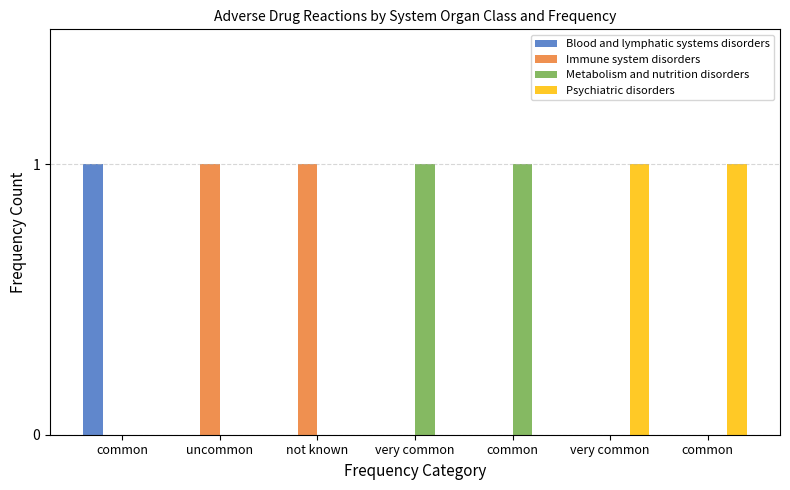

Reading left to right, what are all the values shown in this chart?

Blood and lymphatic systems disorders: 1	0	0	0	0	0	0
Immune system disorders: 0	1	1	0	0	0	0
Metabolism and nutrition disorders: 0	0	0	1	1	0	0
Psychiatric disorders: 0	0	0	0	0	1	1